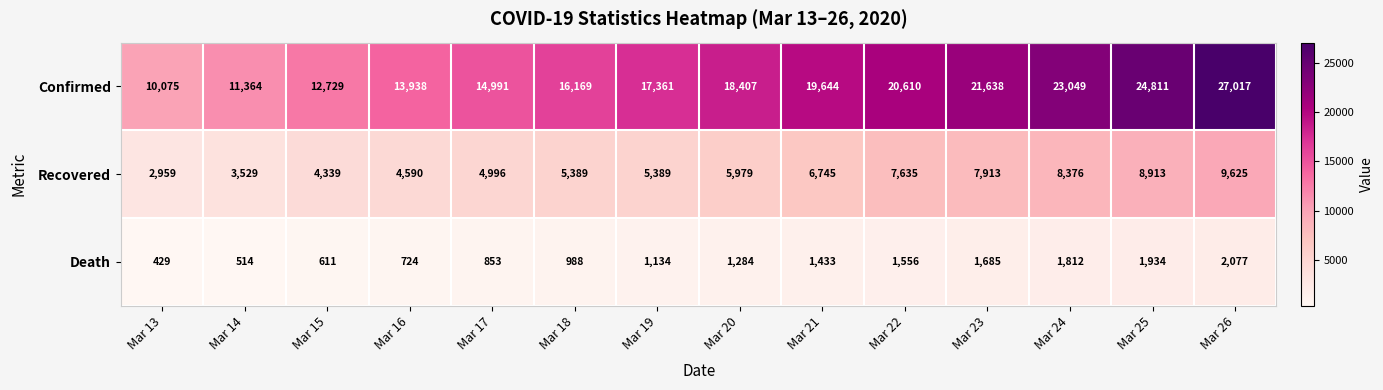

Is it true that Confirmed equals 19644 at Mar 21?

True